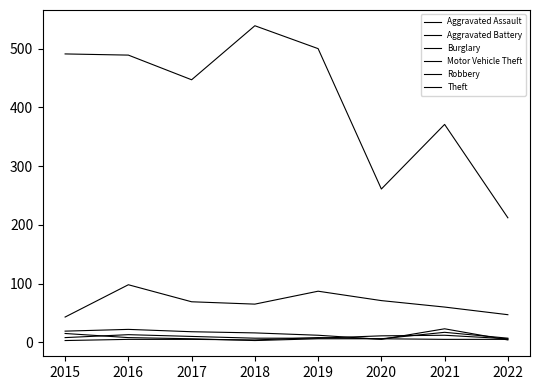

Which series changed the most between 2015 and 2017?

Theft